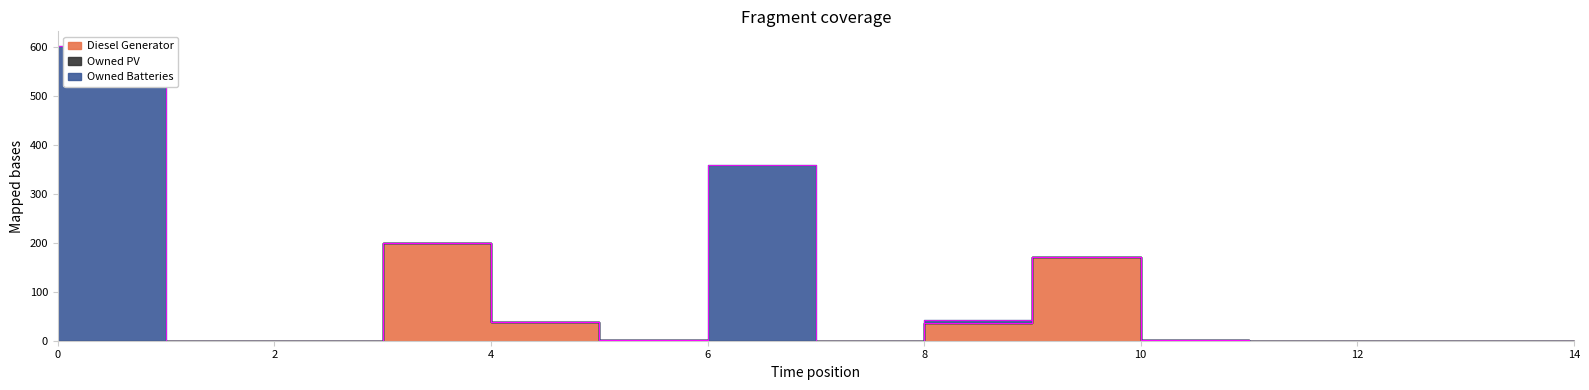

Where is Diesel Generator nearest to the value 100?

4